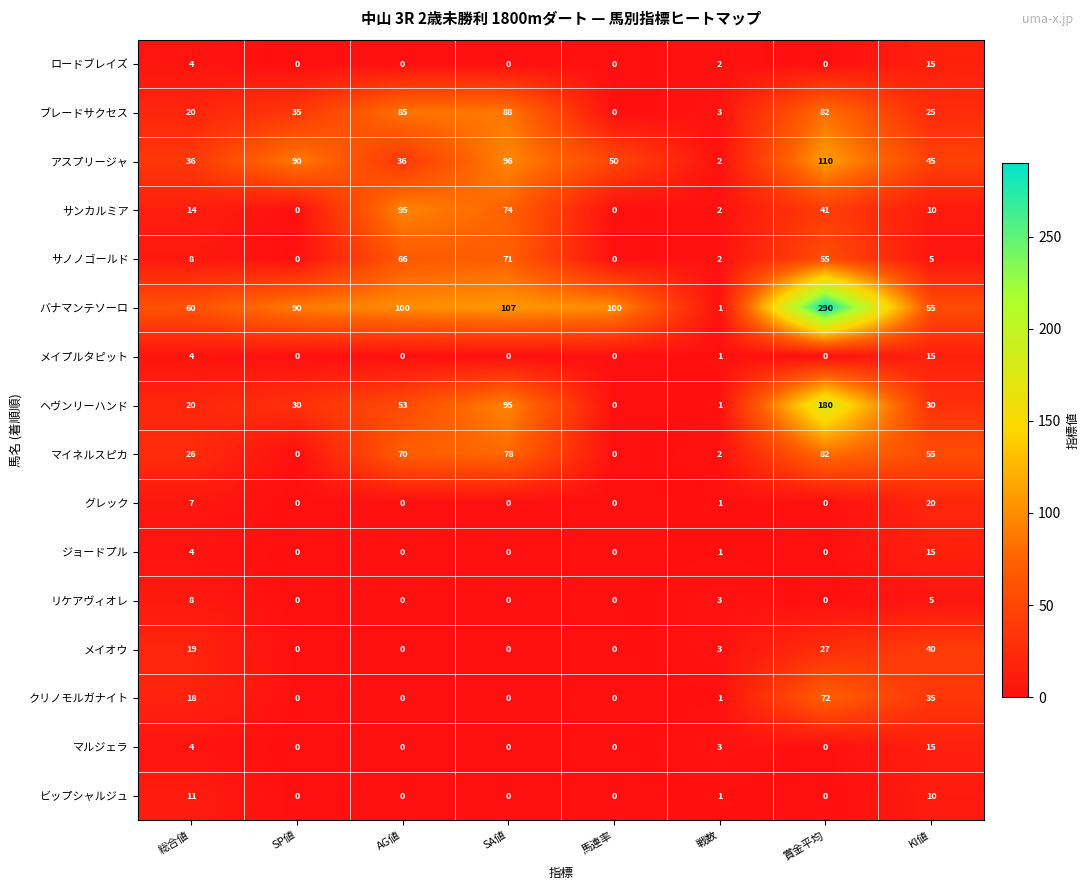

What is the total value across all series at AG値?

505